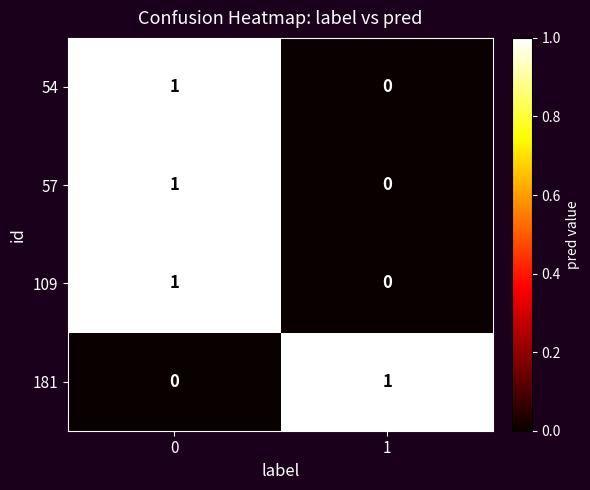

What is the total value across all series at 0?

3